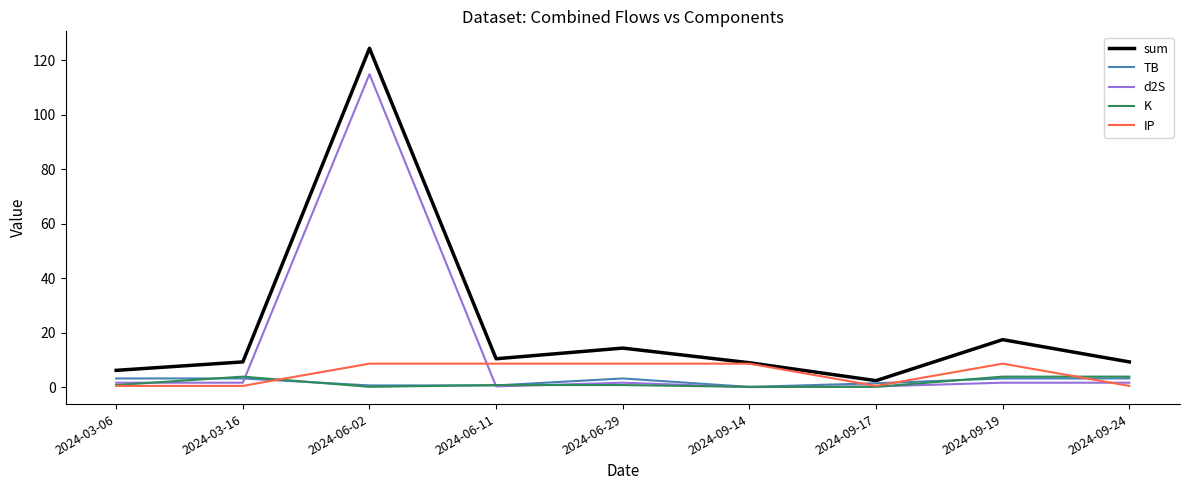

At which category is the sum across all series the highest?

2024-06-02